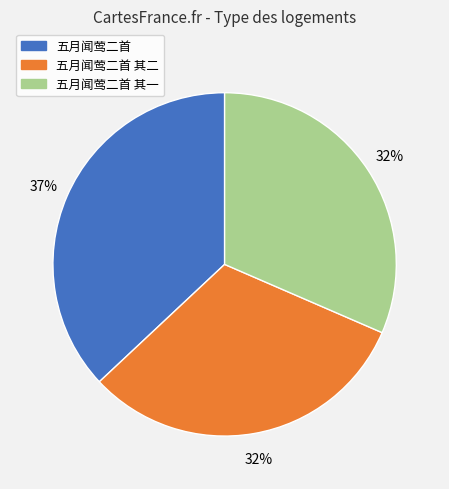

Combined, do 五月闻莺二首 其一 and 五月闻莺二首 其二 account for over 50%?

Yes